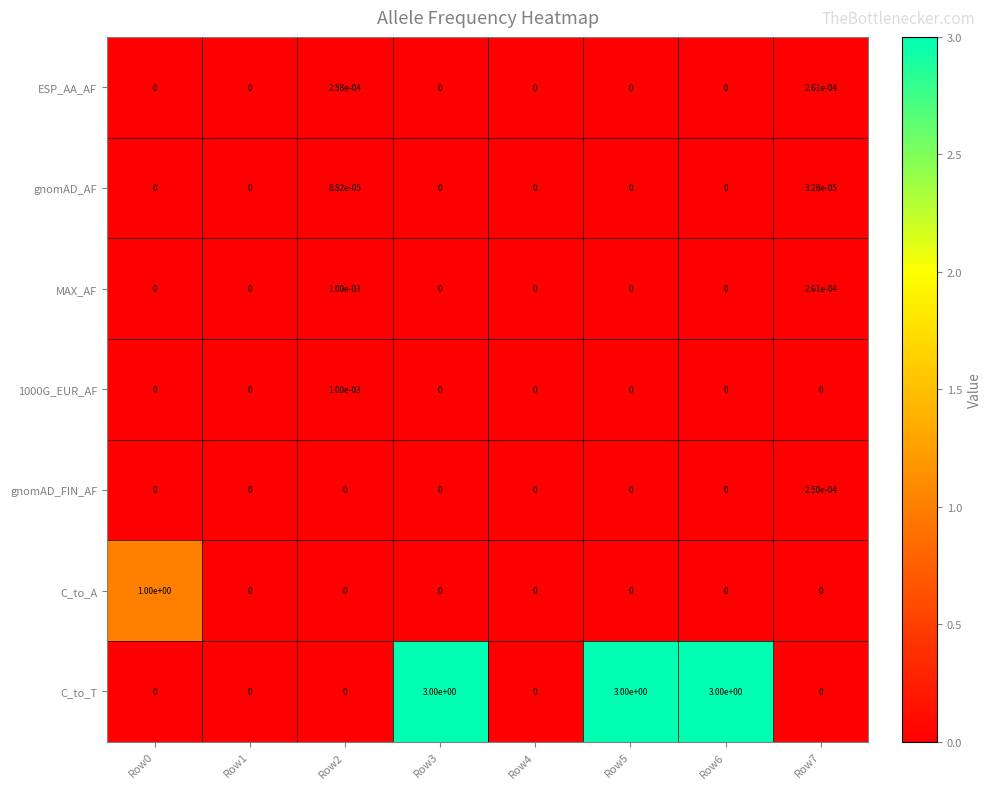

How many data points does each series have?

8